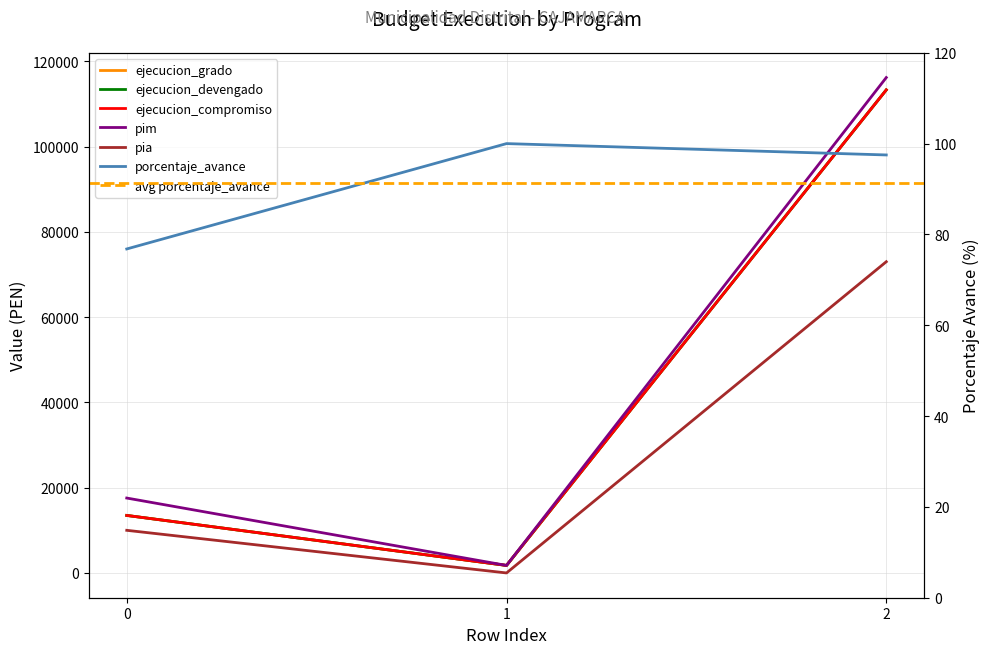

Is this an area chart (filled region under the line)?

No